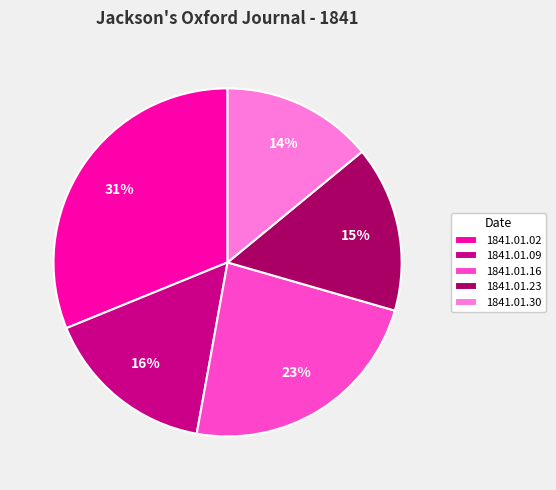

To the nearest percent, what percentage of the pie is 1841.01.16?

23%